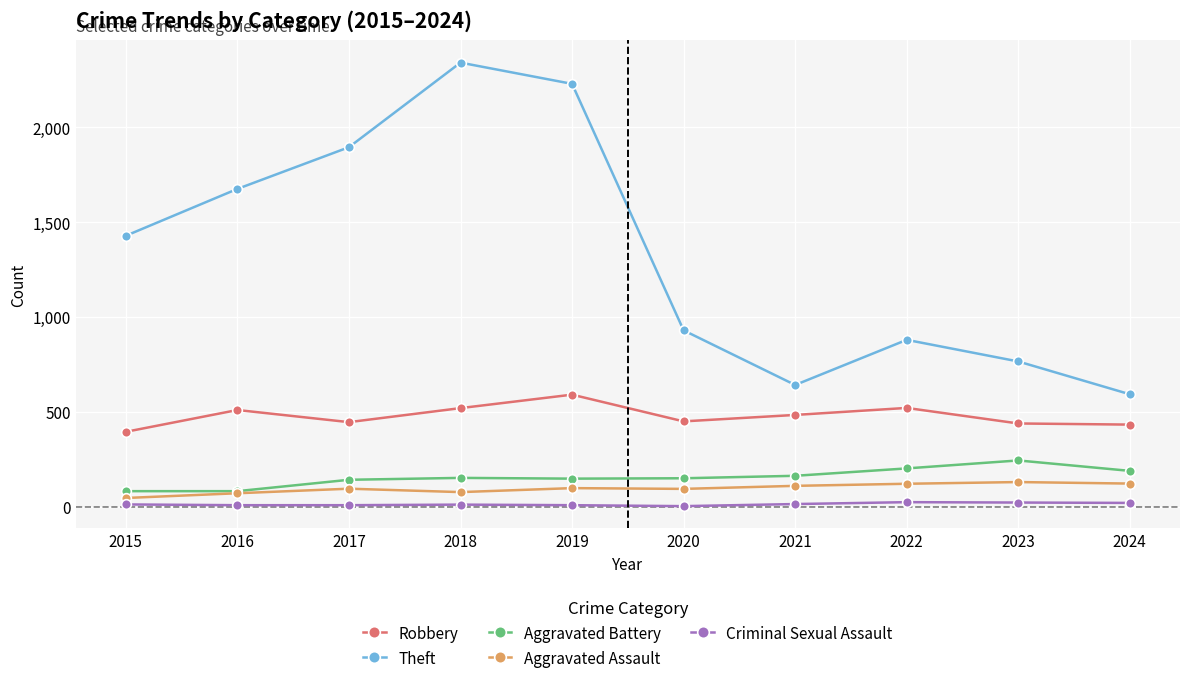

Which series has the widest spread of values?

Theft